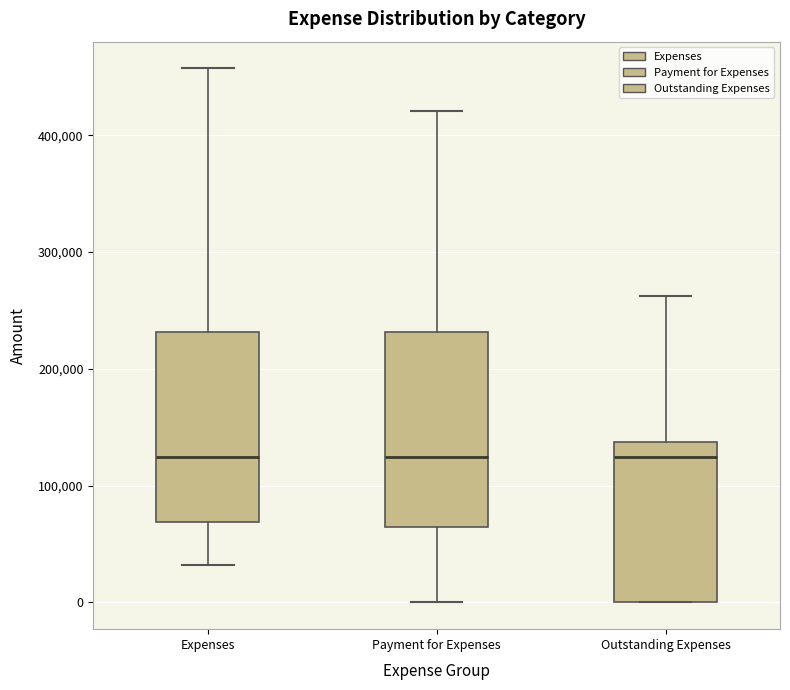

Where is the lower edge of the box for Expenses on the y-axis? The values are not printed on the chart, so give them approximately, as read against the axis.

70000